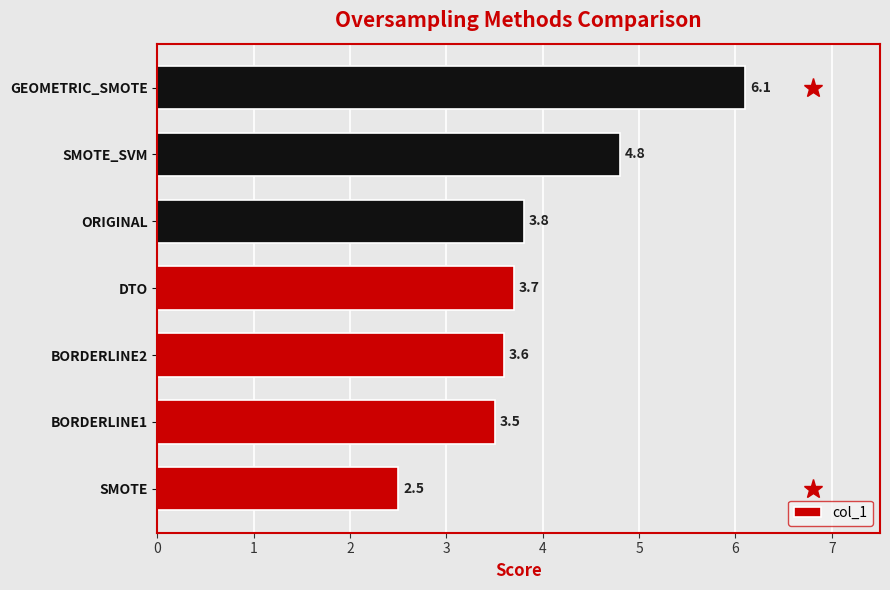

What is the average value?

4.0